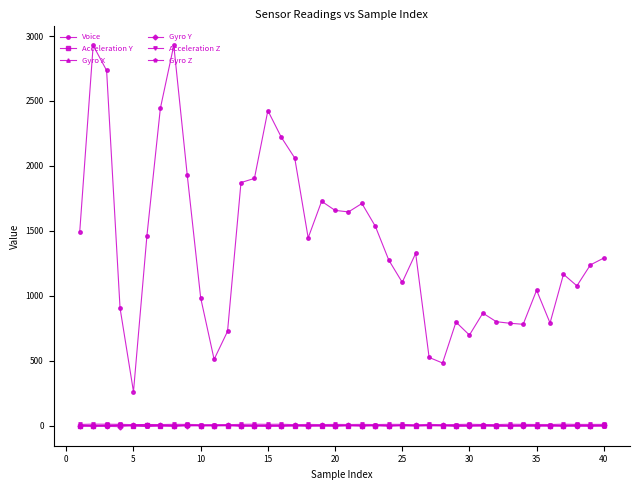

Count the number of data series in this chart.

6